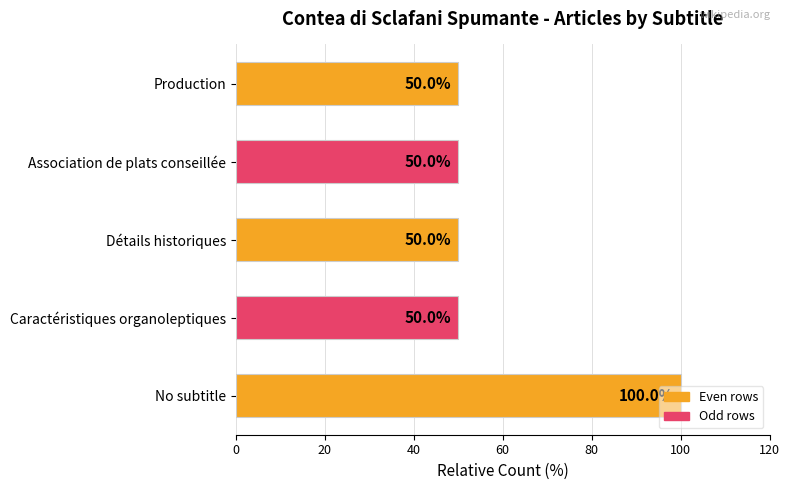

What is the change in value from No subtitle to Production?

-50